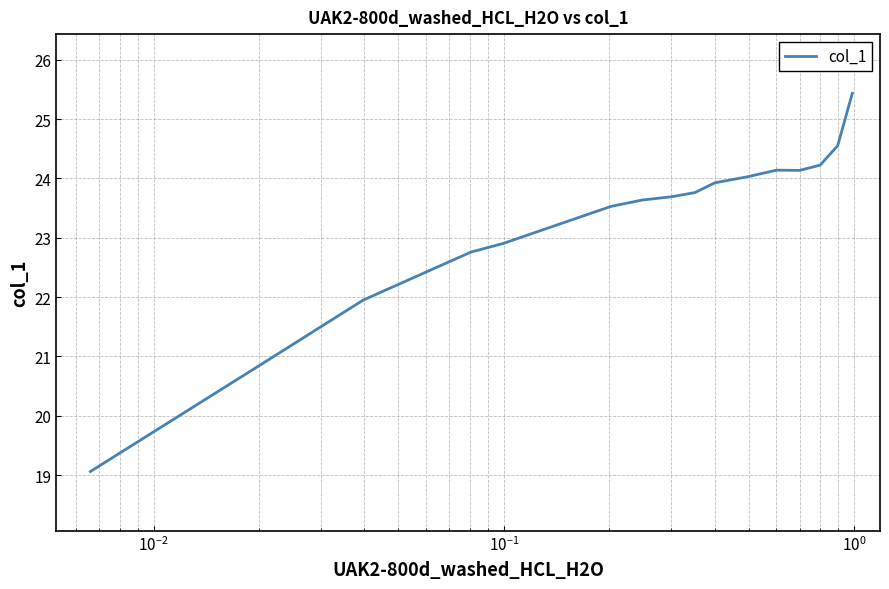

What is the smallest value displayed?

19.1